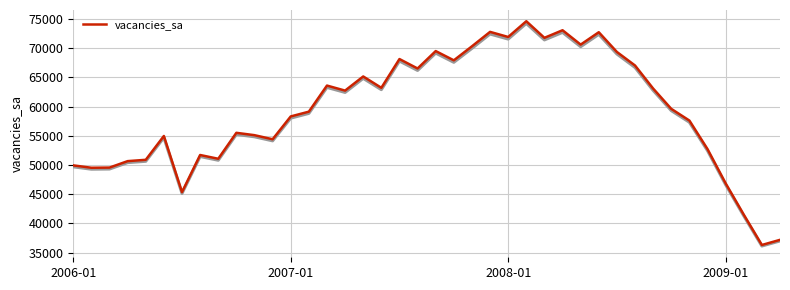

Approximately how many times larger is the value at 7 compared to 17?

0.8